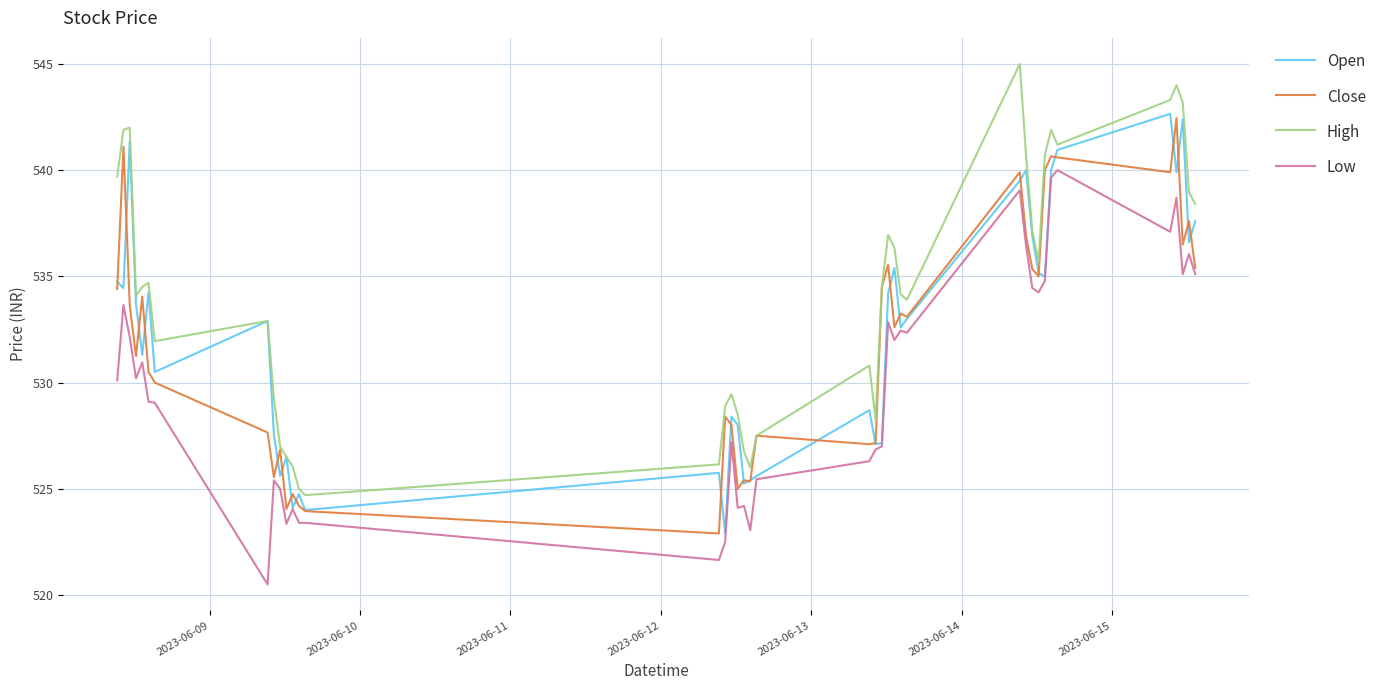

What is the greatest value displayed?

545.0